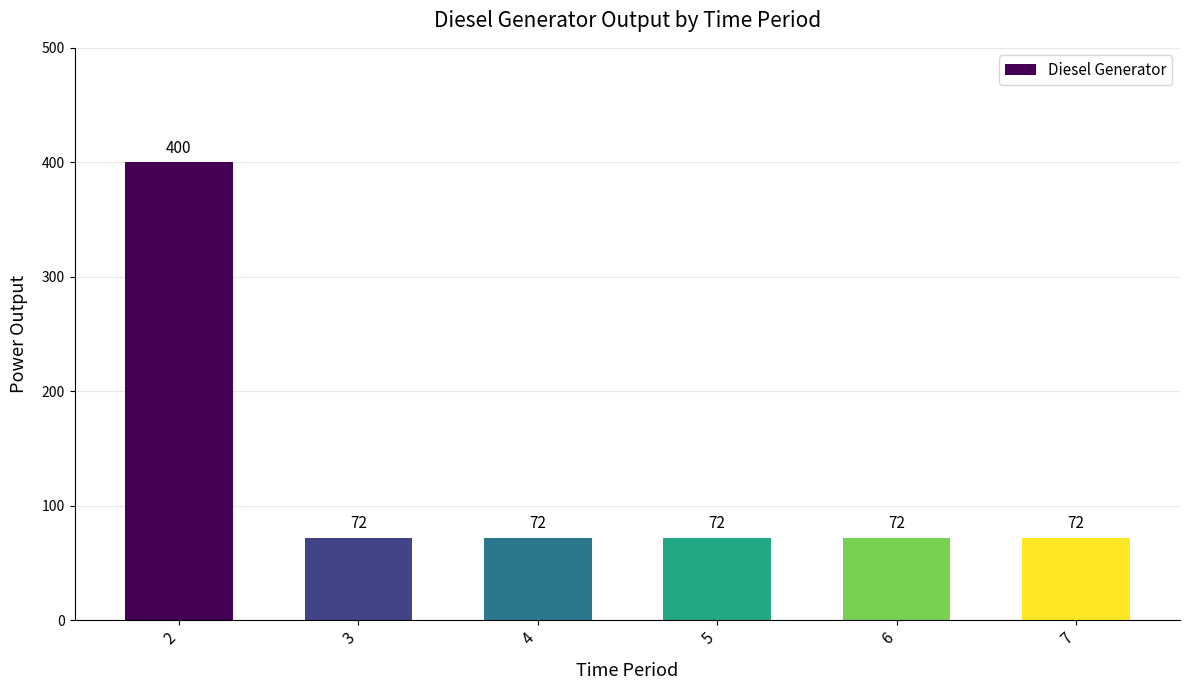

What is the maximum value shown in the chart?

400